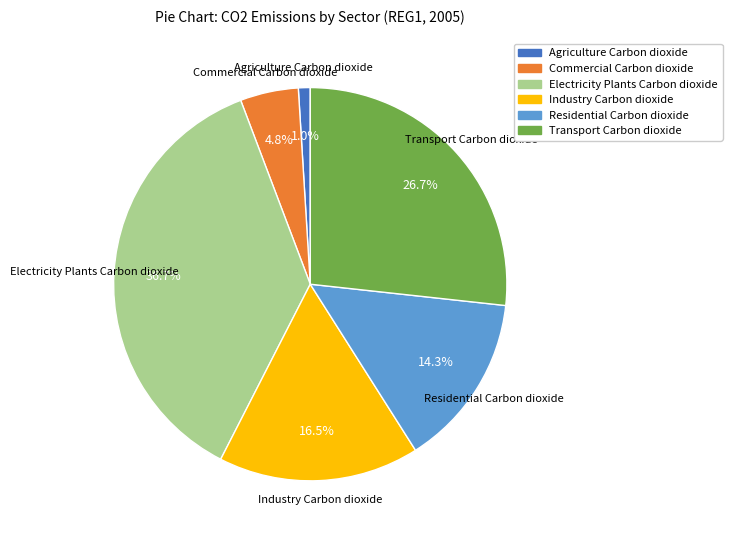

What percentage is NOT represented by Industry Carbon dioxide?

83.5%